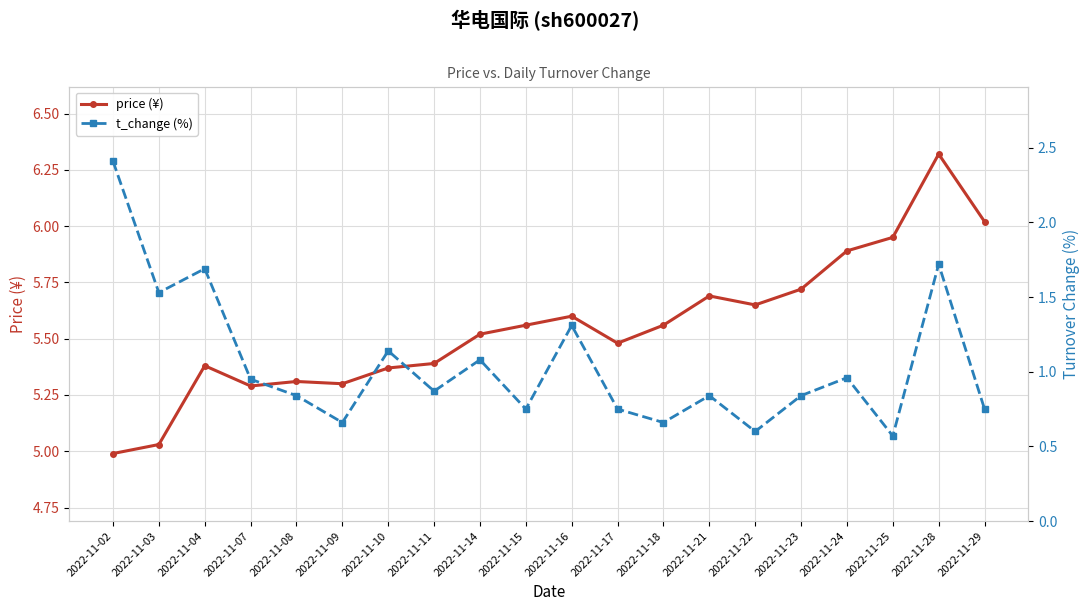

Reading left to right, what are all the values shown in this chart?

price (¥): 2022-11-02=5.0	2022-11-03=5.0	2022-11-04=5.4	2022-11-07=5.3	2022-11-08=5.3	2022-11-09=5.3	2022-11-10=5.4	2022-11-11=5.4	2022-11-14=5.5	2022-11-15=5.6	2022-11-16=5.6	2022-11-17=5.5	2022-11-18=5.6	2022-11-21=5.7	2022-11-22=5.7	2022-11-23=5.7	2022-11-24=5.9	2022-11-25=6.0	2022-11-28=6.3	2022-11-29=6.0
t_change (%): 2022-11-02=2.4	2022-11-03=1.5	2022-11-04=1.7	2022-11-07=0.9	2022-11-08=0.8	2022-11-09=0.7	2022-11-10=1.1	2022-11-11=0.9	2022-11-14=1.1	2022-11-15=0.8	2022-11-16=1.3	2022-11-17=0.8	2022-11-18=0.7	2022-11-21=0.8	2022-11-22=0.6	2022-11-23=0.8	2022-11-24=1.0	2022-11-25=0.6	2022-11-28=1.7	2022-11-29=0.8